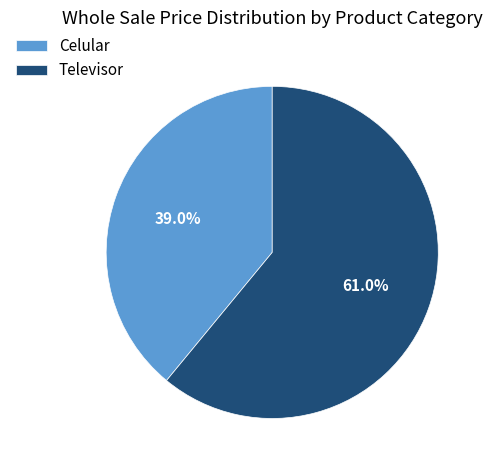

Is the sum of Televisor and Celular greater than half?

Yes